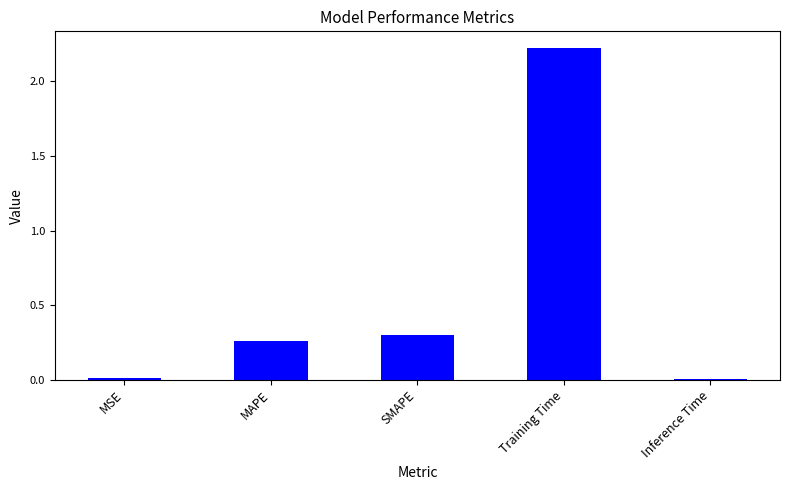

Which label corresponds to the largest value in the chart?

Training Time